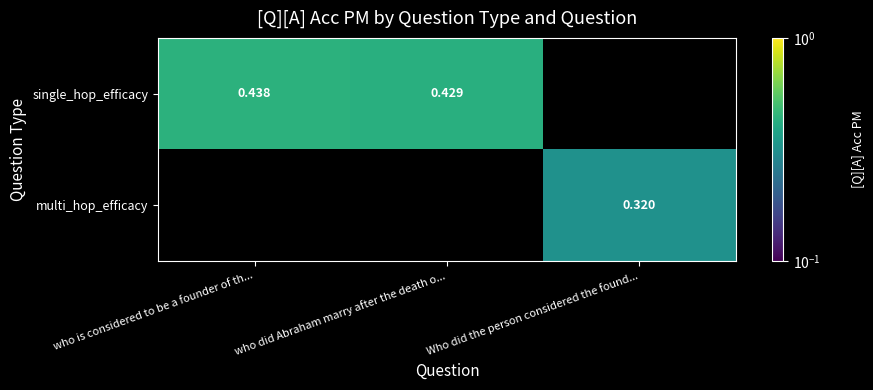

At how many categories does at least one series exceed 0?

3